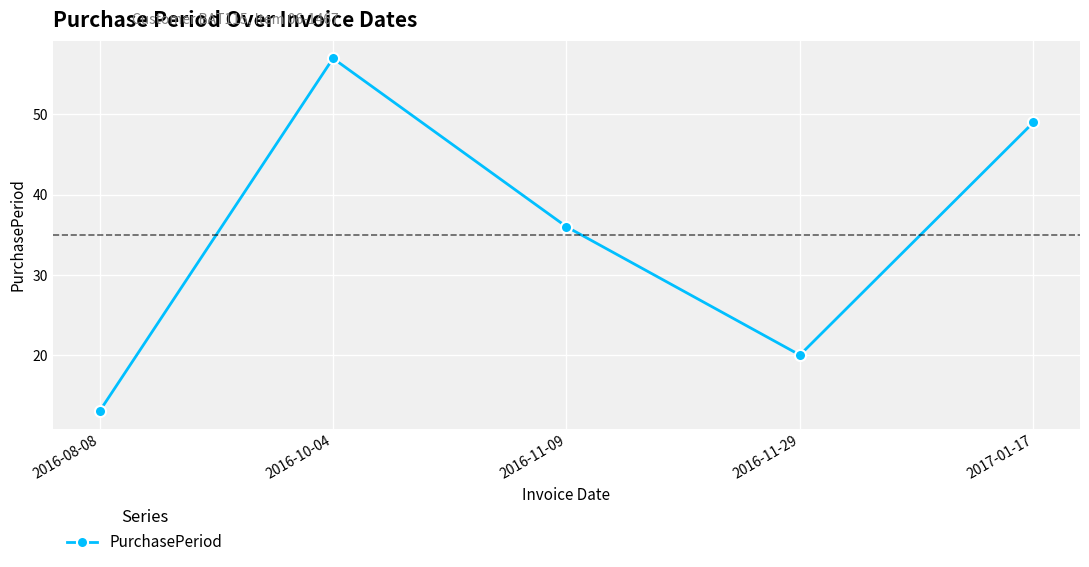

Where is the first local maximum?

2016-10-04